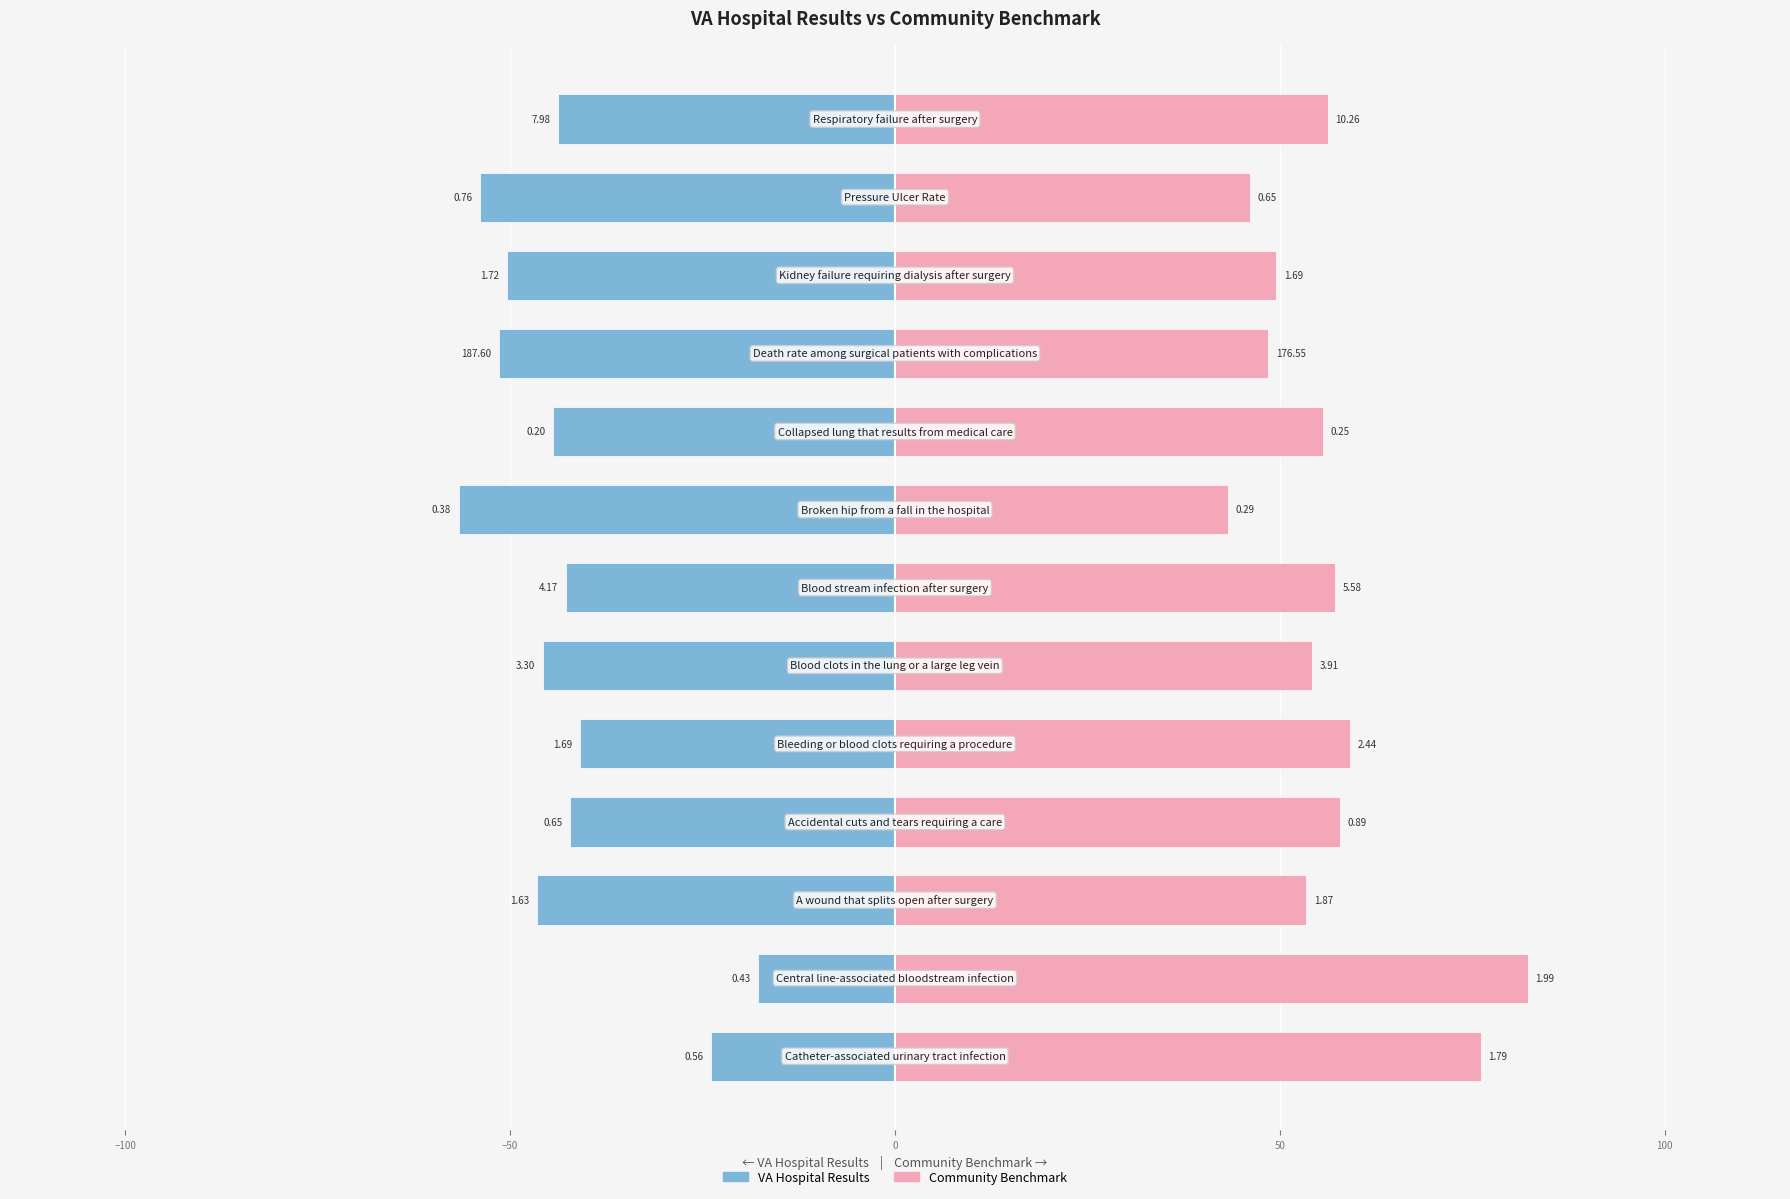

What is the average value of the VAHospitalResults series?

-43.1